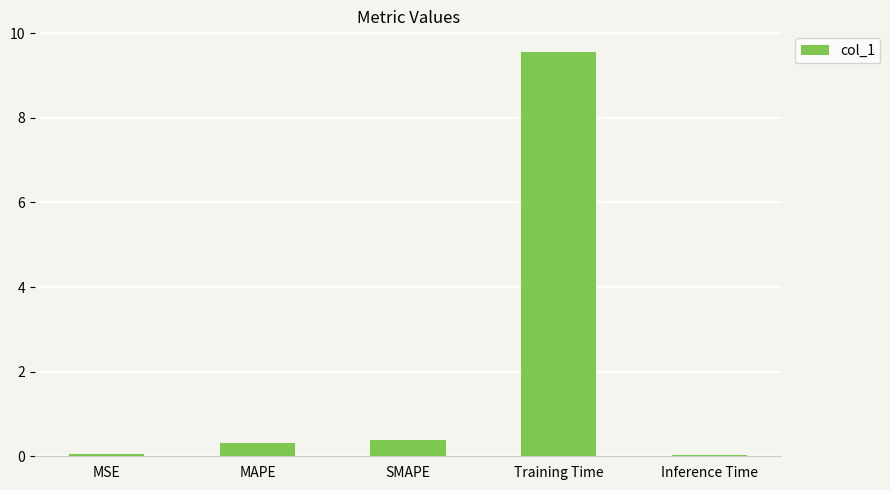

The chart shows a value of 3.2 at Training Time. True or false?

False